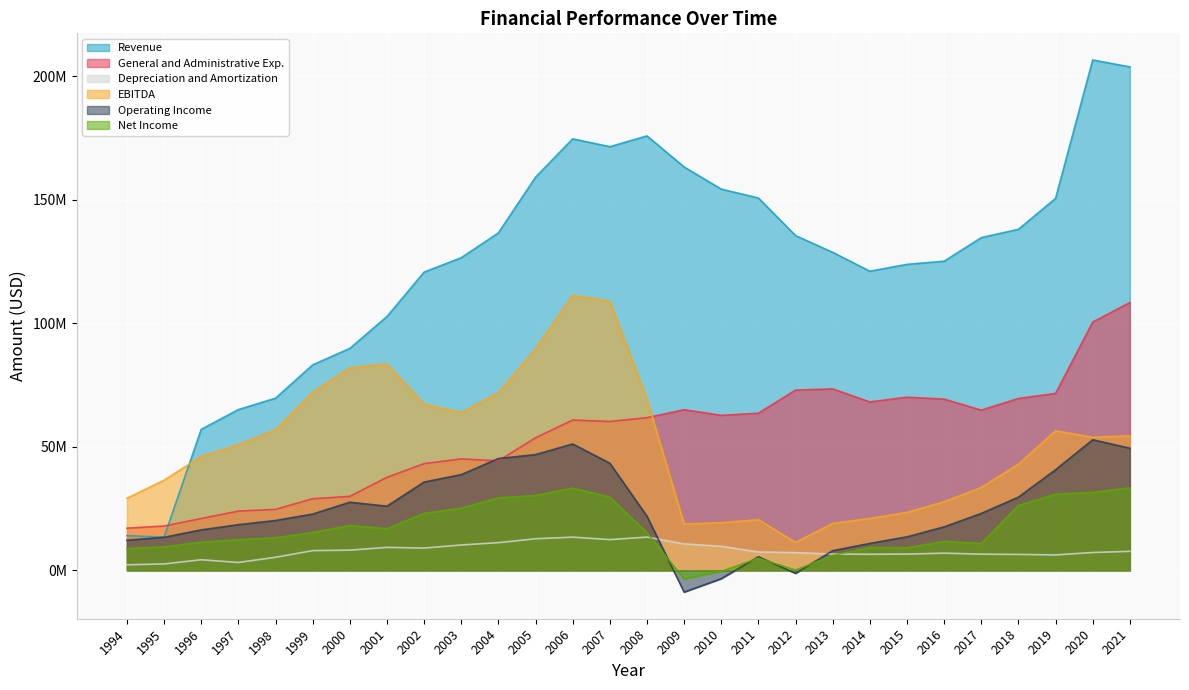

What is the lowest value of the Operating Income series?

-8807000